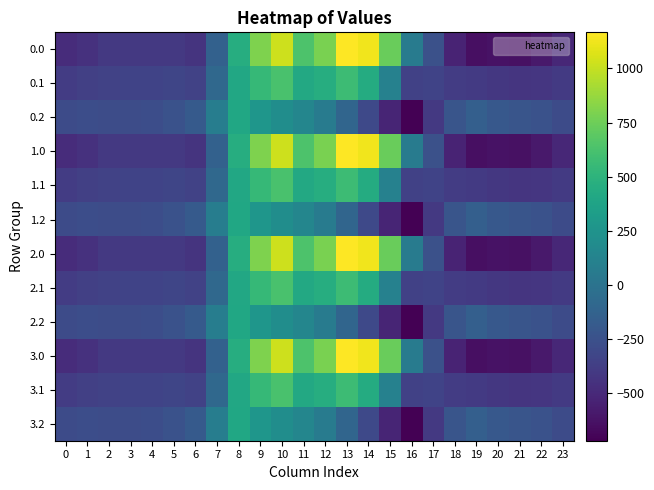

At which category is the sum across all series the highest?

10